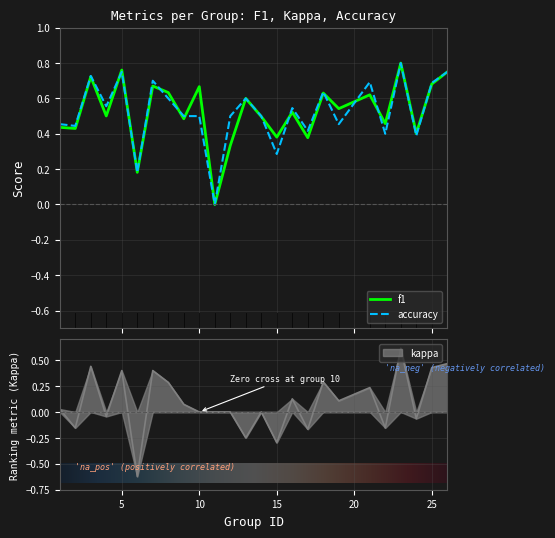

What are all the series names shown in the legend?

f1, kappa, accuracy